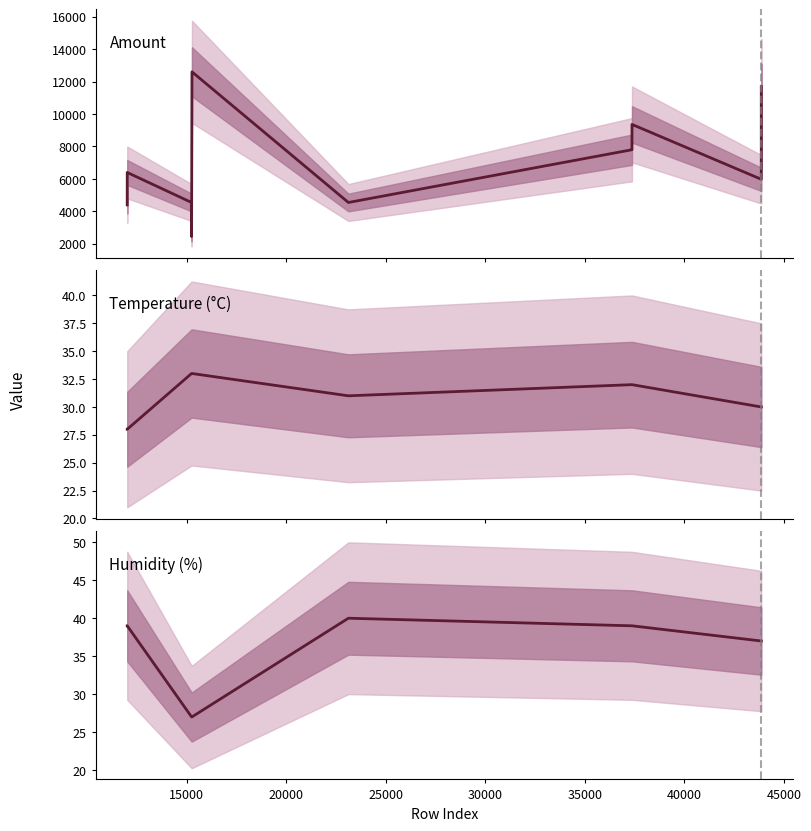

Is the value of Amount at 15000 greater than the value of Humidity (%) at 20000?

Yes